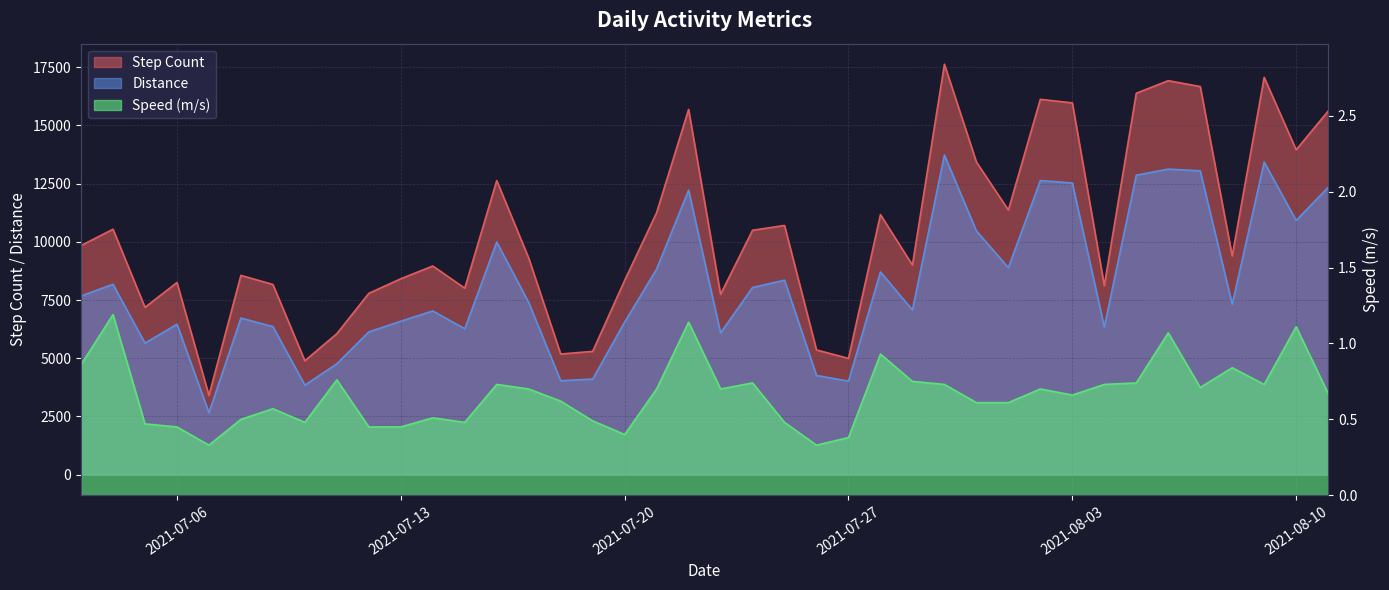

What is the average value of the Step Count series?

10396.5